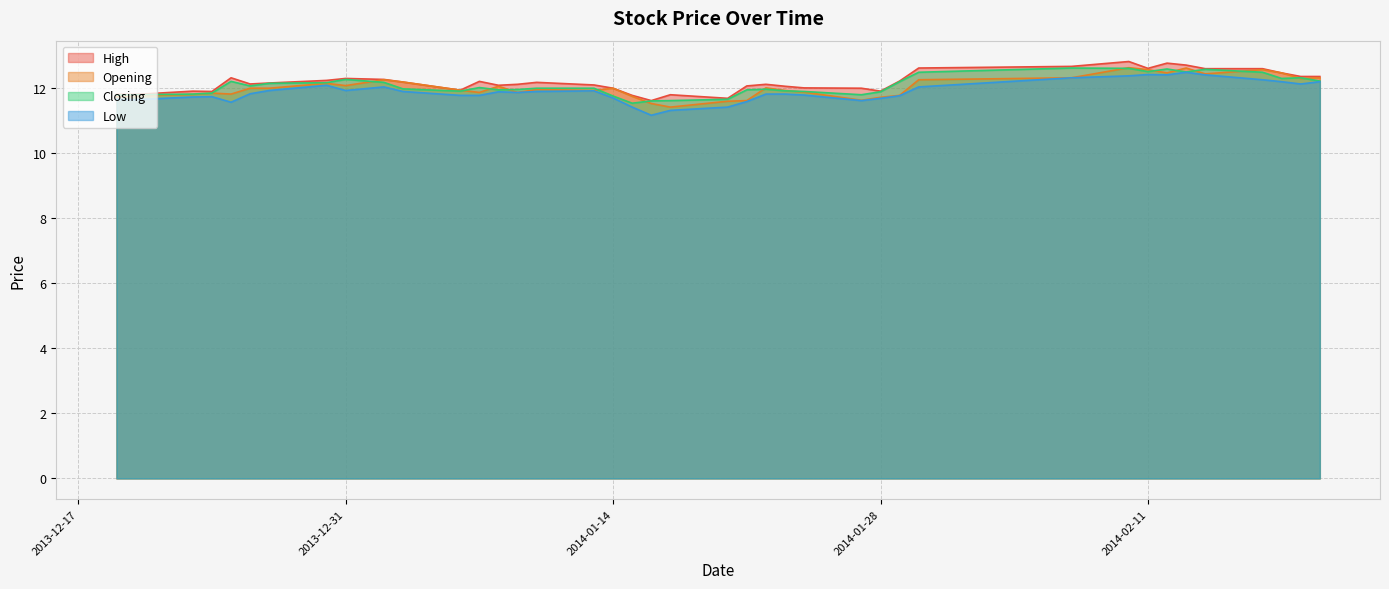

What is the total value across all series at 2014-01-17?

46.1